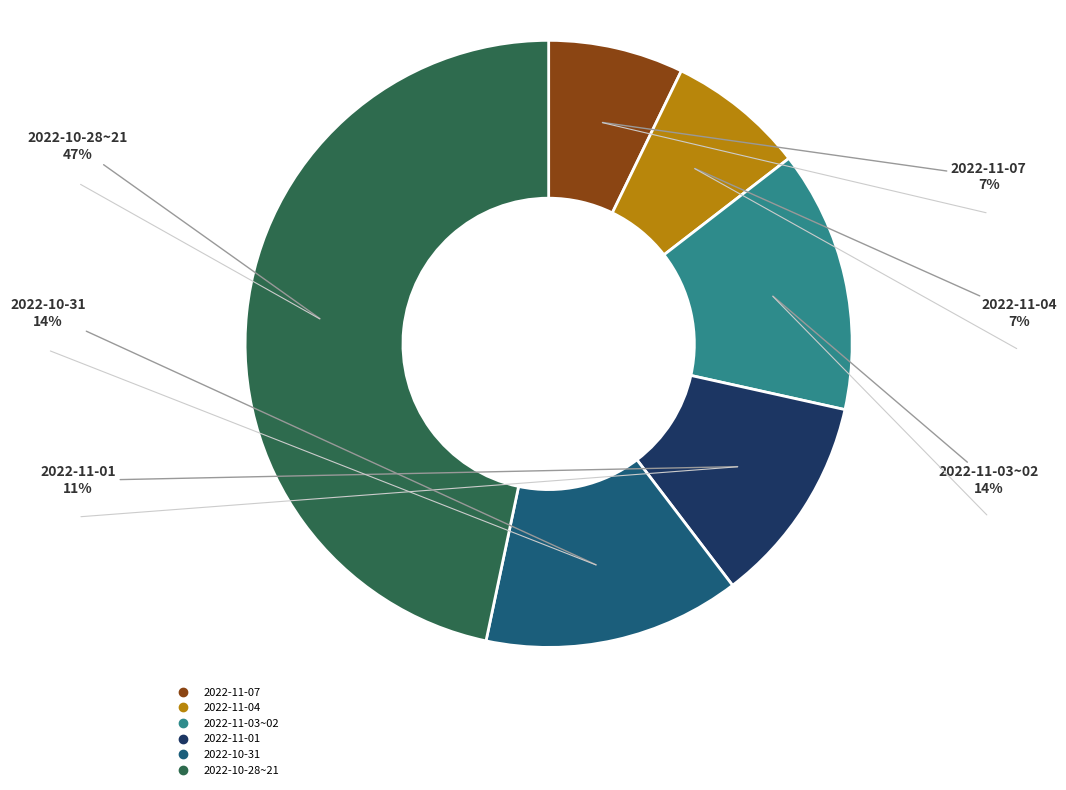

Is there any slice that represents more than half of the pie?

No